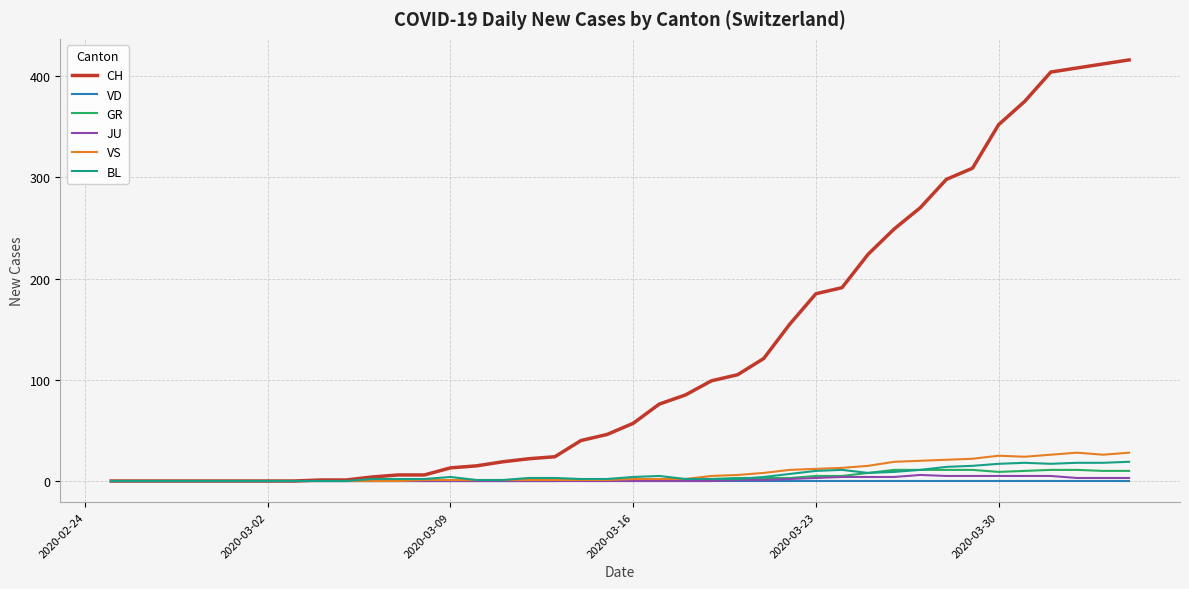

Is this an area chart (filled region under the line)?

No